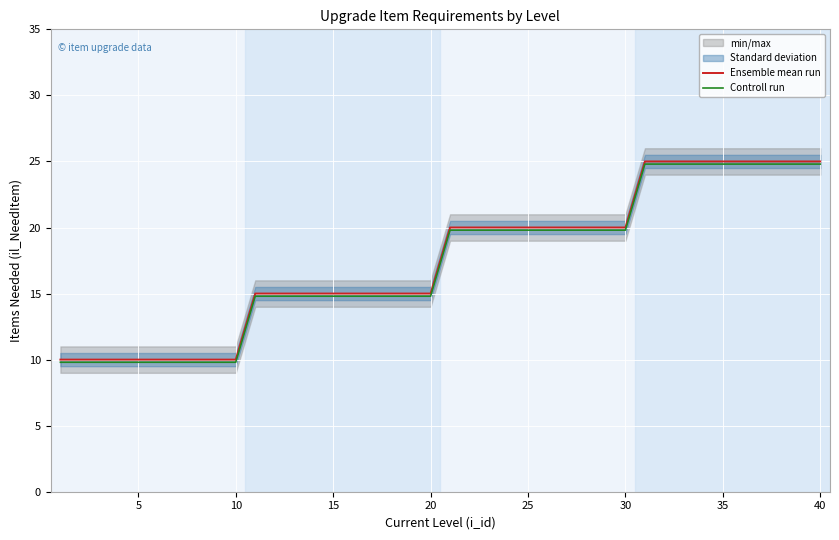

The value of Ensemble mean run at 20 is 15.0. True or false?

True